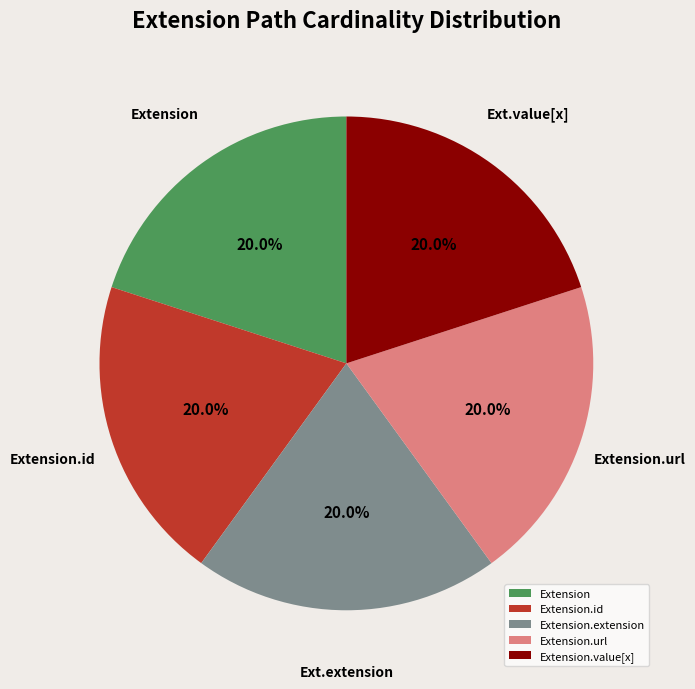

What percentage do Extension.extension and Extension together represent?

40.0%